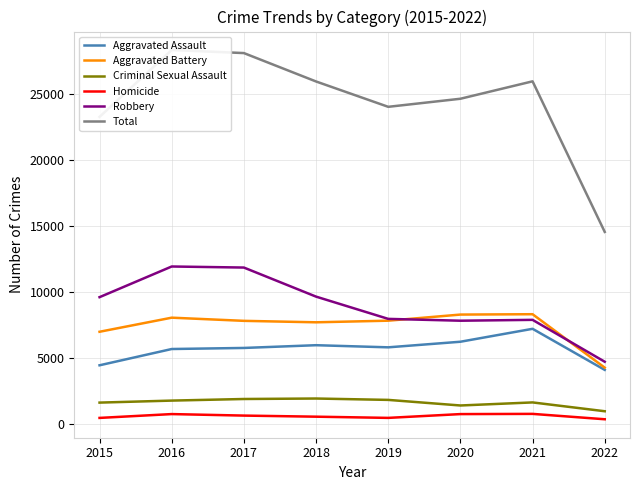

In Total, how many points are higher than both neighbors (excluding endpoints)?

2